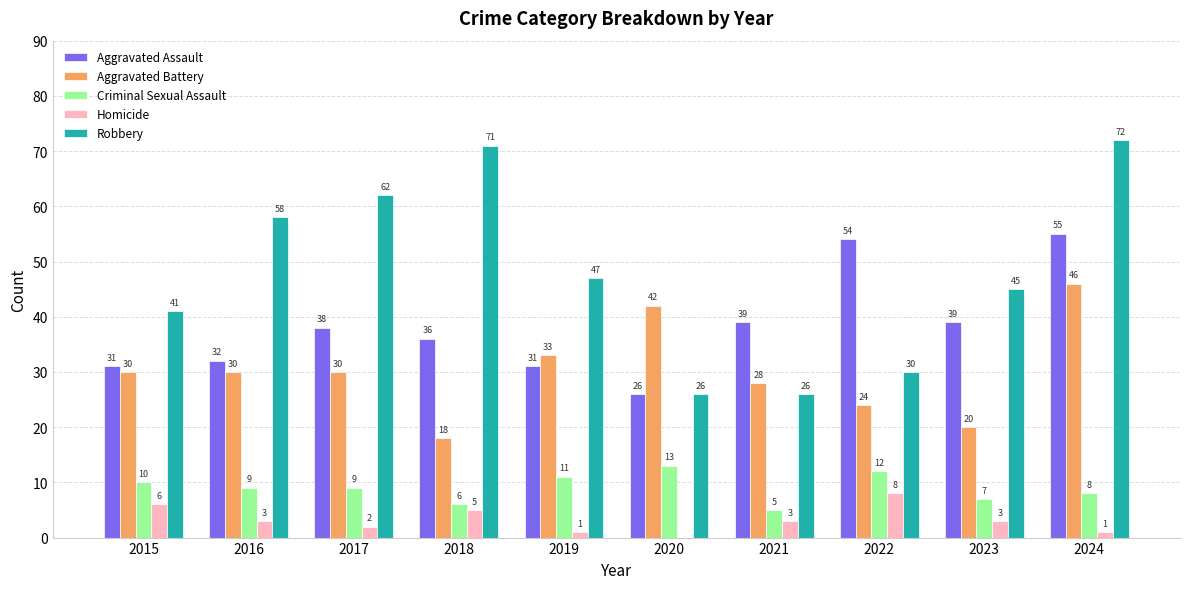

What is the total value across all series at 2017?

141